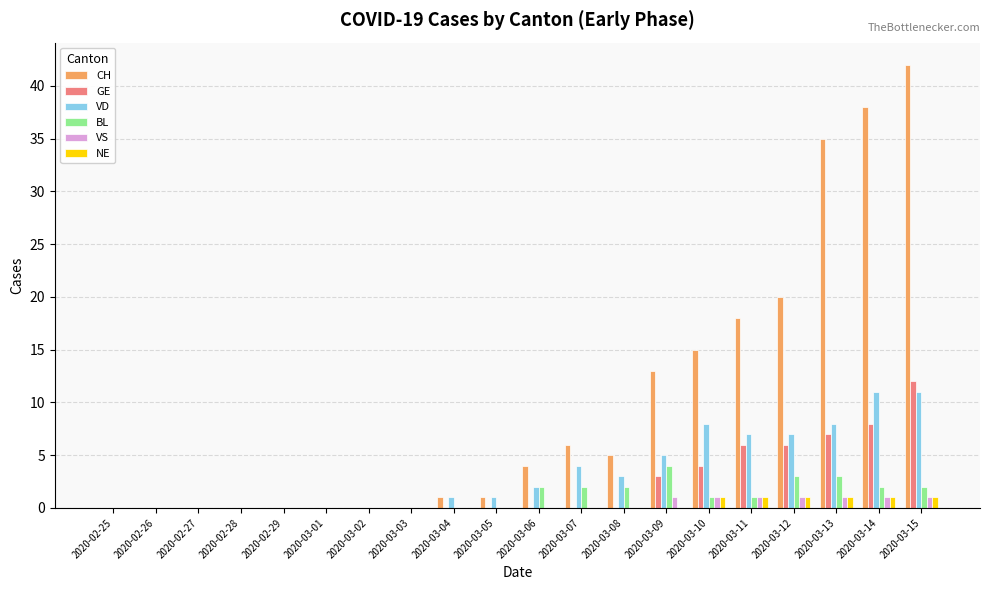

Between 2020-02-27 and 2020-03-13, which series saw the biggest shift?

CH